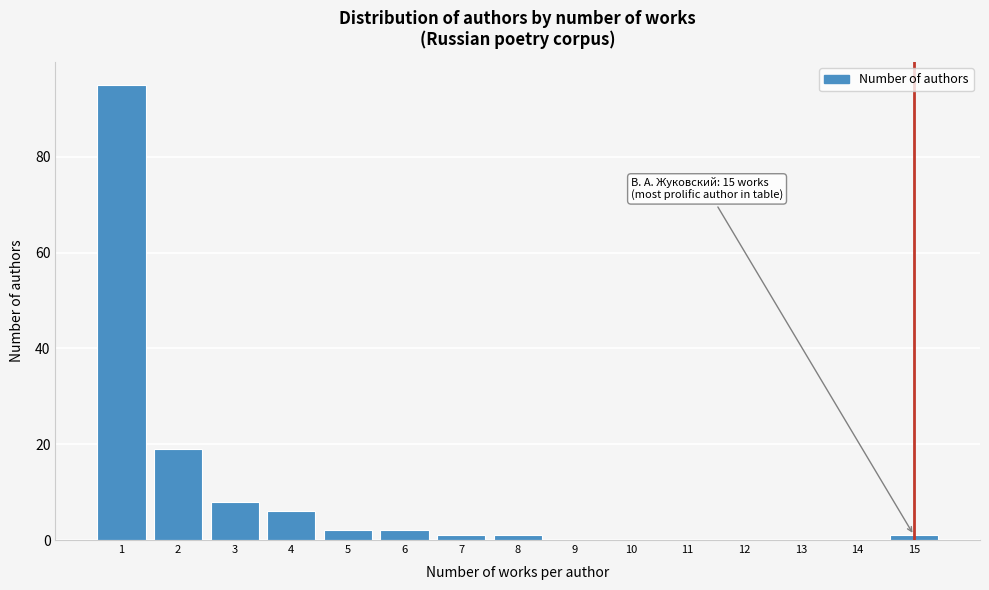

Reading right to left, list all the values displayed in this chart.

15=1	14=0	13=0	12=0	11=0	10=0	9=0	8=1	7=1	6=2	5=2	4=6	3=8	2=19	1=95